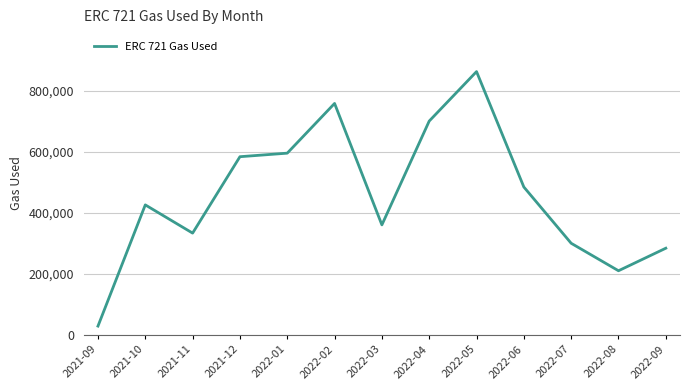

Reading left to right, what are all the values shown in this chart?

2021-09=28634.6	2021-10=426391.2	2021-11=333750.9	2021-12=584503.6	2022-01=596136.6	2022-02=759315.9	2022-03=360765.8	2022-04=701405.7	2022-05=863806.5	2022-06=485008.6	2022-07=300477.5	2022-08=210243.6	2022-09=284225.2